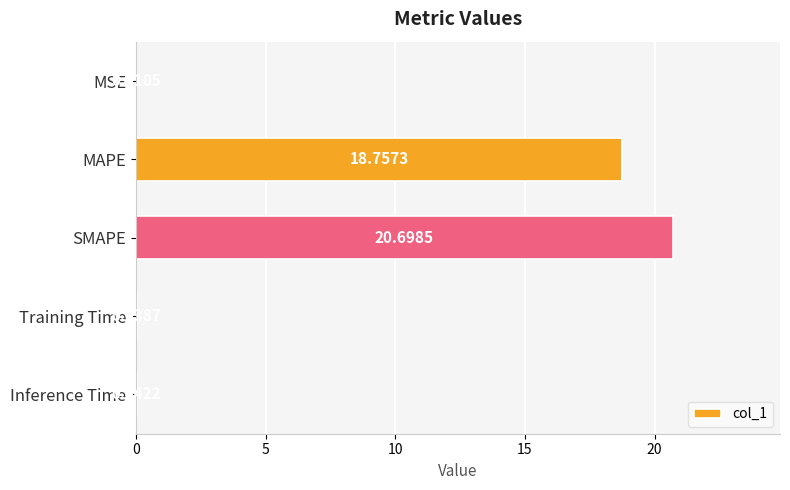

What is the greatest value displayed?

20.7